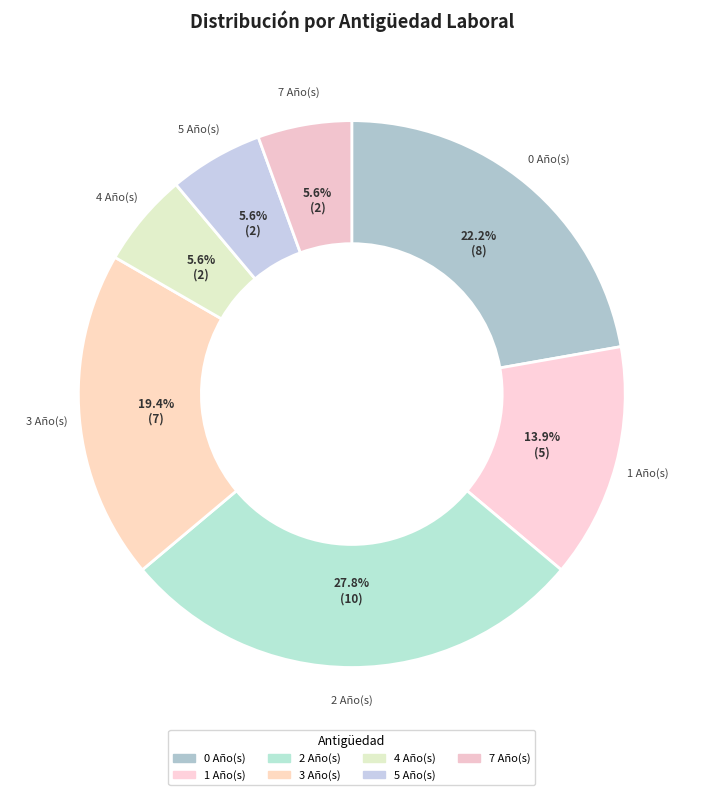

How many slices are in this pie chart?

7